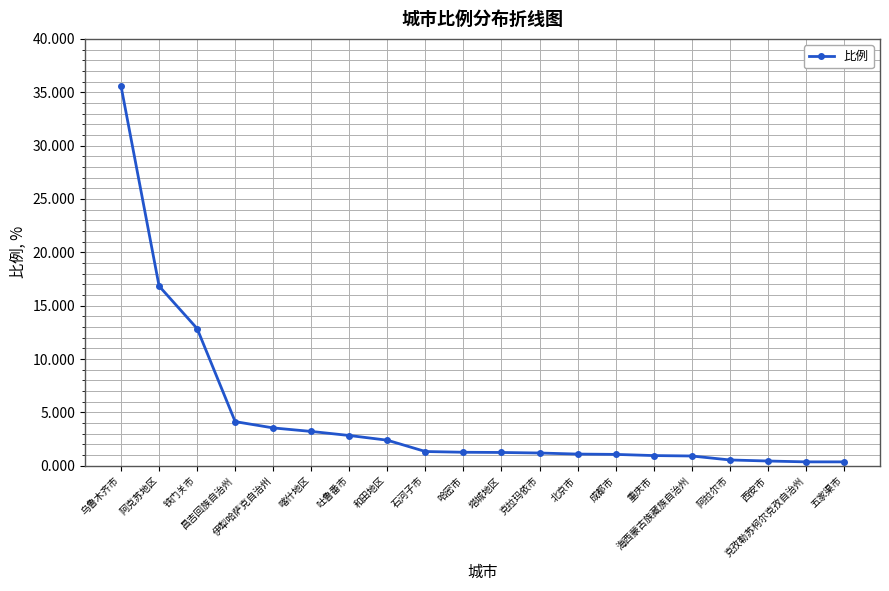

What is the maximum value shown in the chart?

35.6